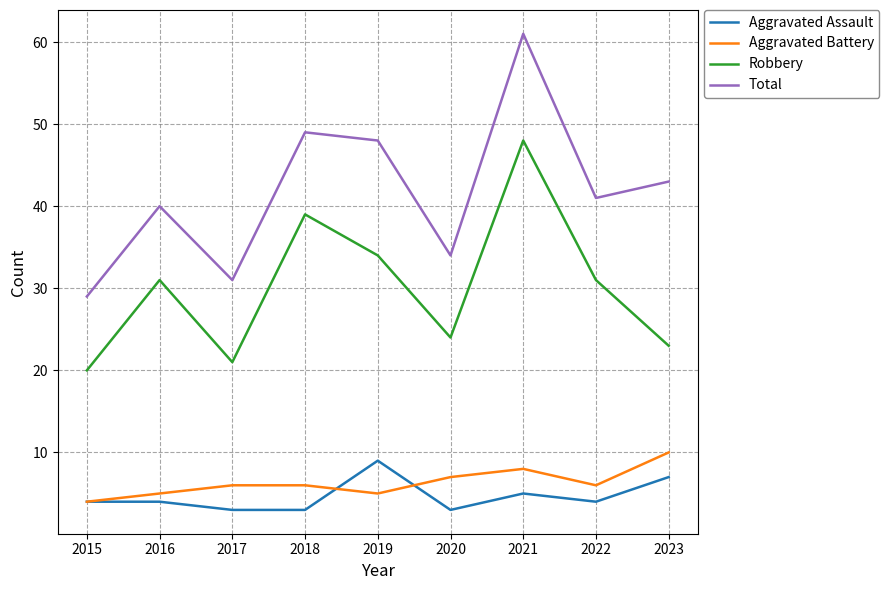

What is the difference between the highest and lowest values at 2015?

25